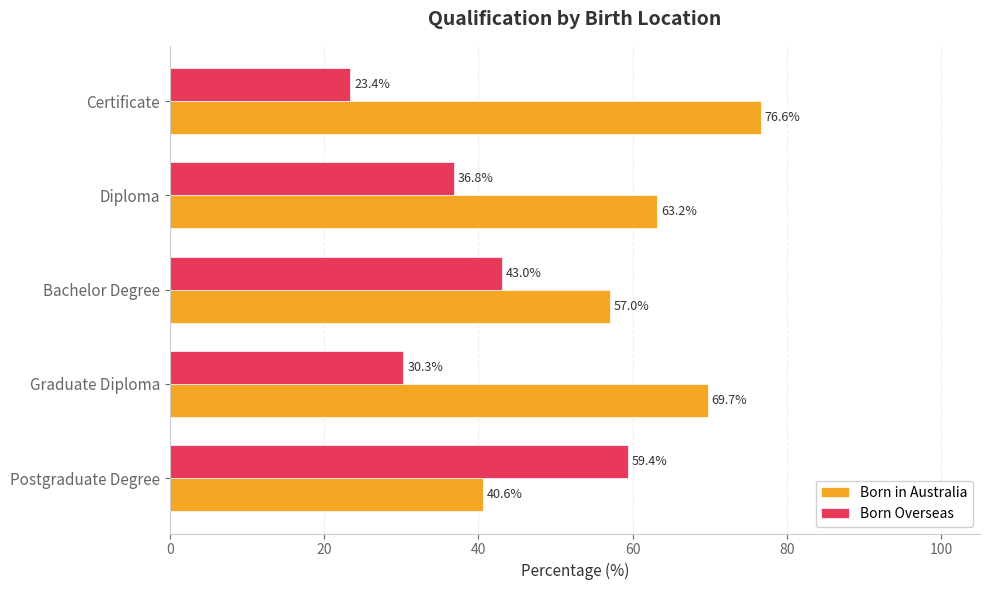

True or false: Born Overseas has a value of 48.3 at Diploma.

False